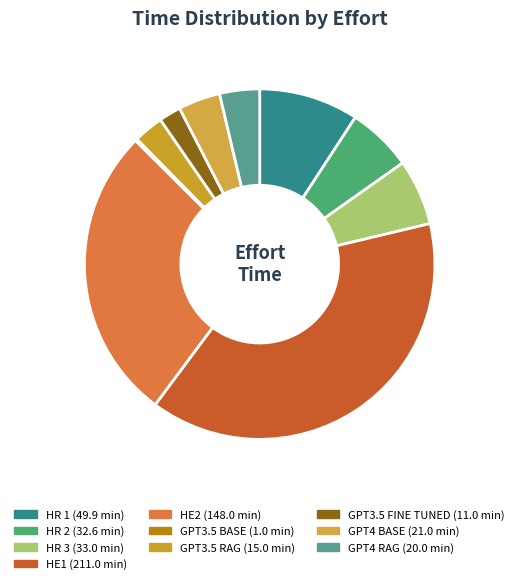

To the nearest percent, what is the average slice percentage?

10%